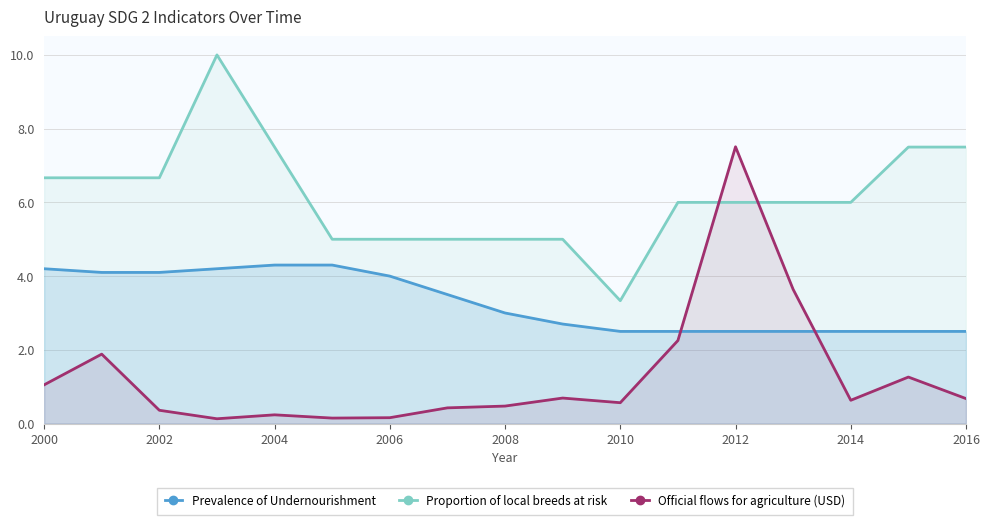

What is the minimum value for Proportion of local breeds at risk?

3.3